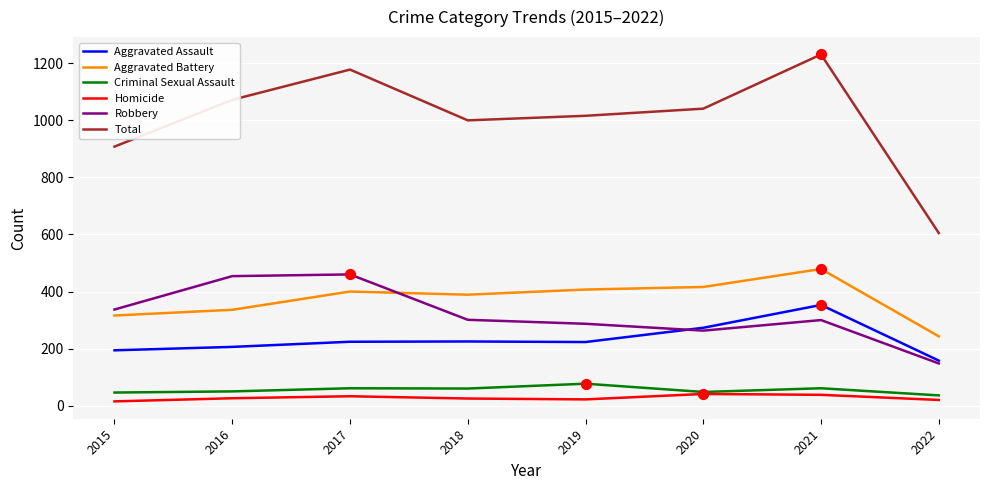

What are all the series names shown in the legend?

Aggravated Assault, Aggravated Battery, Criminal Sexual Assault, Homicide, Robbery, Total